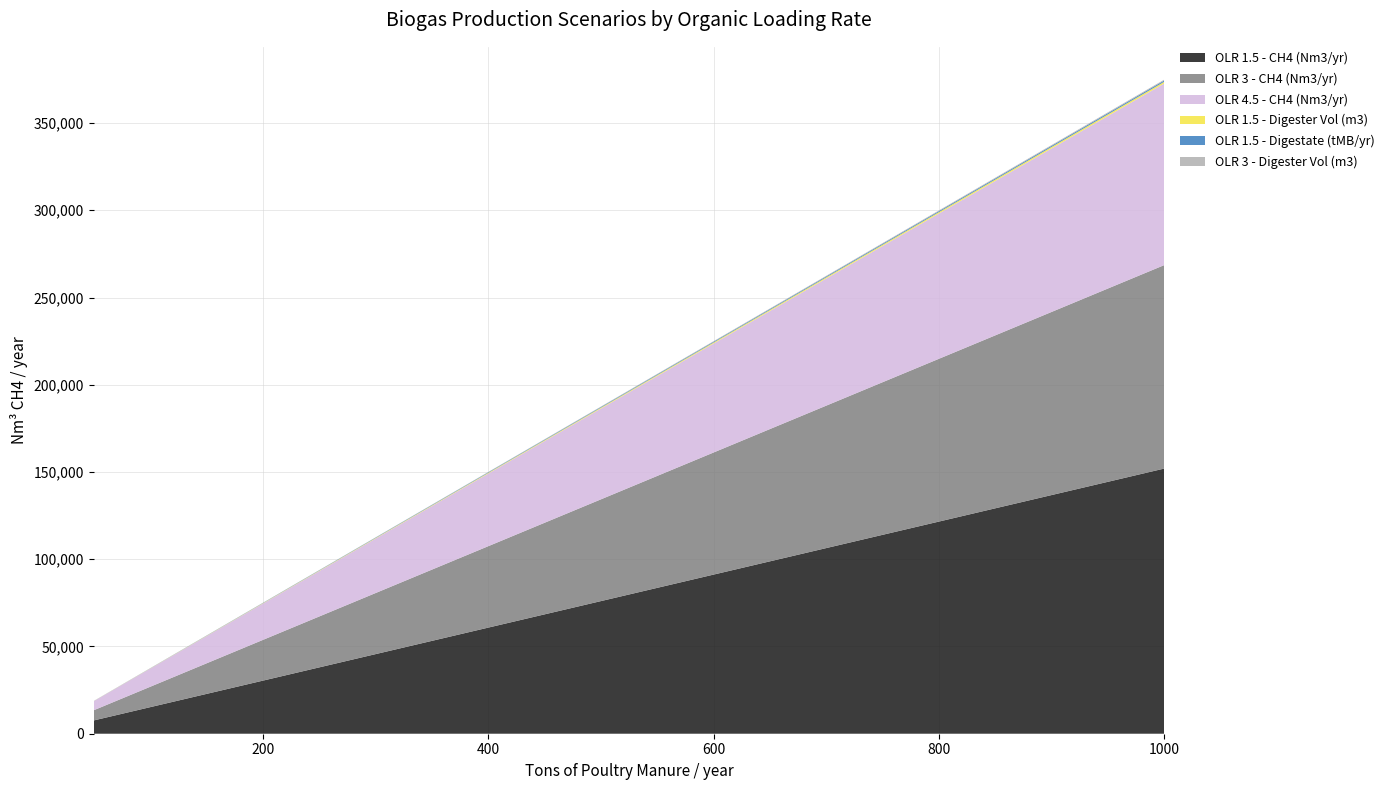

Reading right to left, list all the values displayed in this chart.

OLR 1.5 - CH4 (Nm3/yr): 151994.7	144394.9	136795.2	129195.5	121595.7	113996.0	106396.3	98796.5	91196.8	83597.1	75997.3	68397.6	60797.9	53198.1	45598.4	37998.7	30398.9	22799.2	15199.5	7599.7
OLR 3 - CH4 (Nm3/yr): 116617.5	110786.6	104955.8	99124.9	93294.0	87463.1	81632.2	75801.4	69970.5	64139.6	58308.8	52477.9	46647.0	40816.1	34985.2	29154.4	23323.5	17492.6	11661.8	5830.9
OLR 4.5 - CH4 (Nm3/yr): 104131.4	98924.8	93718.3	88511.7	83305.1	78098.6	72892.0	67685.4	62478.8	57272.3	52065.7	46859.1	41652.6	36446.0	31239.4	26032.9	20826.3	15619.7	10413.1	5206.6
OLR 1.5 - Digester Vol (m3): 945.2	897.9	850.7	803.4	756.2	708.9	661.6	614.4	567.1	519.9	472.6	425.3	378.1	330.8	283.6	236.3	189.0	141.8	94.5	47.3
OLR 1.5 - Digestate (tMB/yr): 753.5	715.8	678.1	640.5	602.8	565.1	527.5	489.8	452.1	414.4	376.8	339.1	301.4	263.7	226.1	188.4	150.7	113.0	75.3	37.7
OLR 3 - Digester Vol (m3): 479.4	455.5	431.5	407.5	383.6	359.6	335.6	311.6	287.7	263.7	239.7	215.8	191.8	167.8	143.8	119.9	95.9	71.9	47.9	24.0